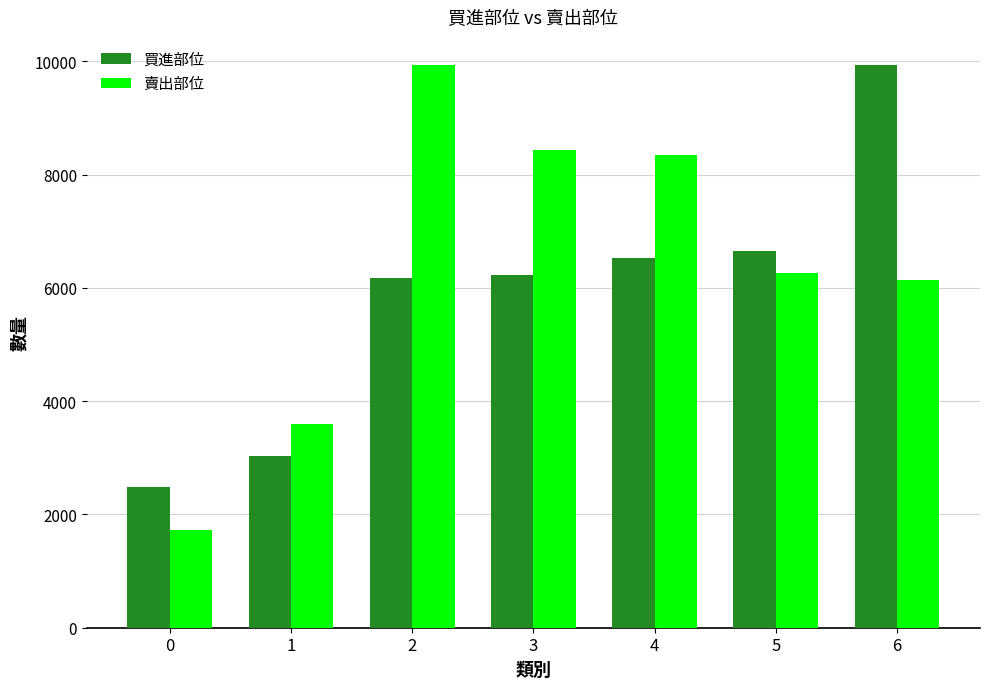

How many categories are shown in the chart?

7